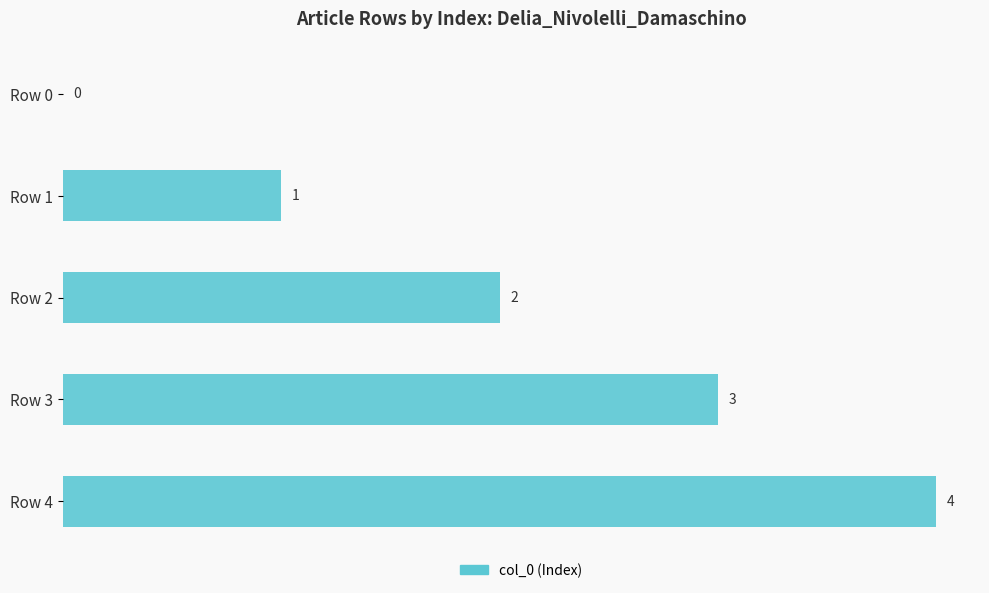

True or false: the data shows 0 at Row 0.

True